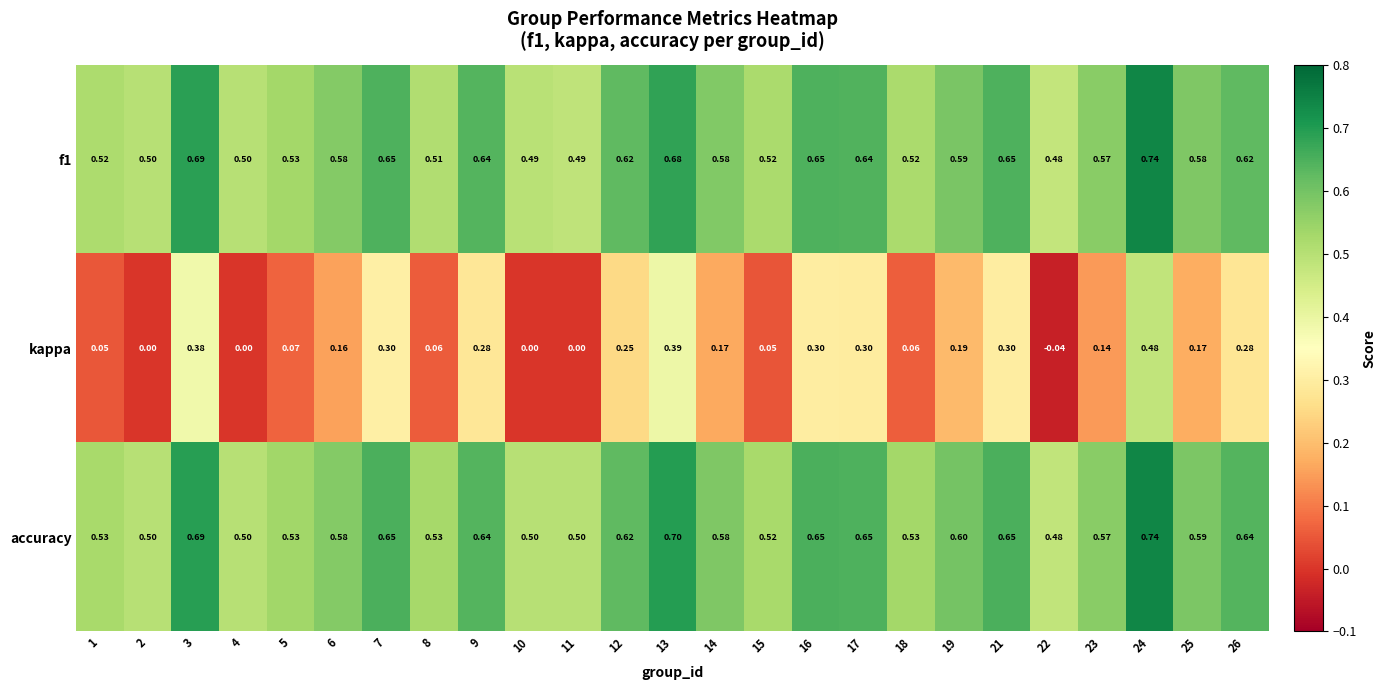

Which series has the largest range (max minus min)?

kappa